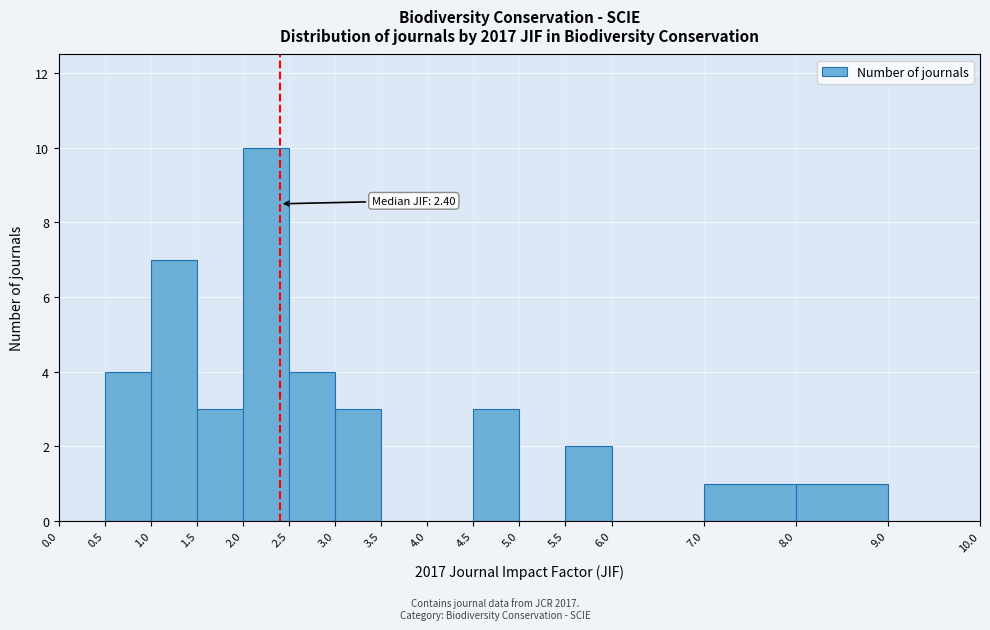

Which range on the x-axis has the tallest bar?

2.0 to 2.5